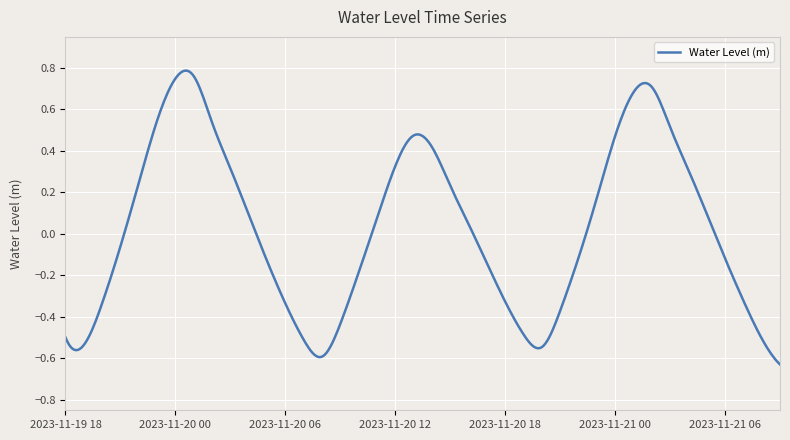

What is the smallest value displayed?

-0.6